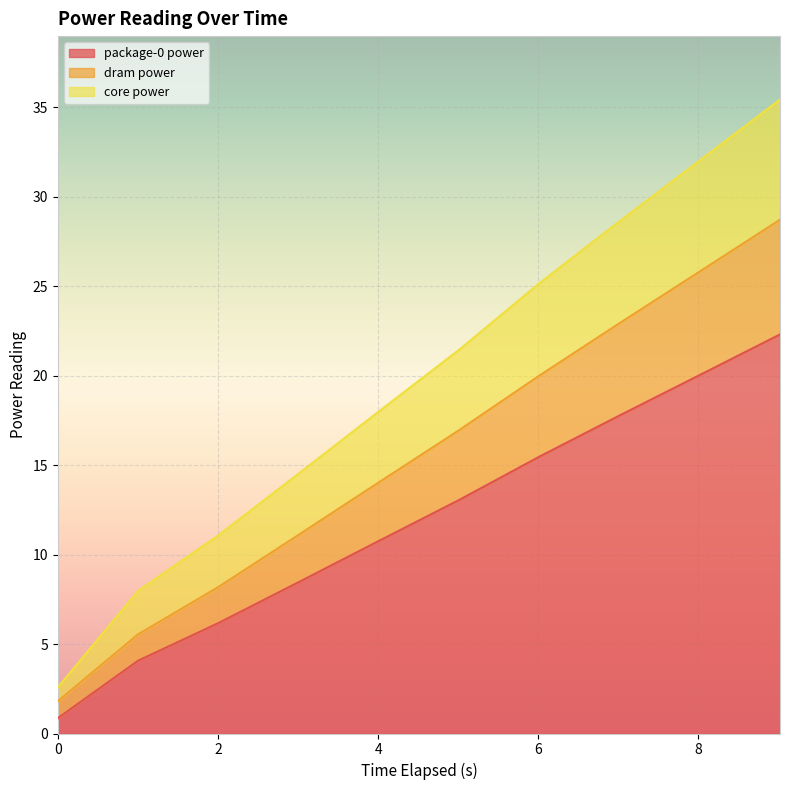

What are all the series names shown in the legend?

package-0 power, dram power, core power